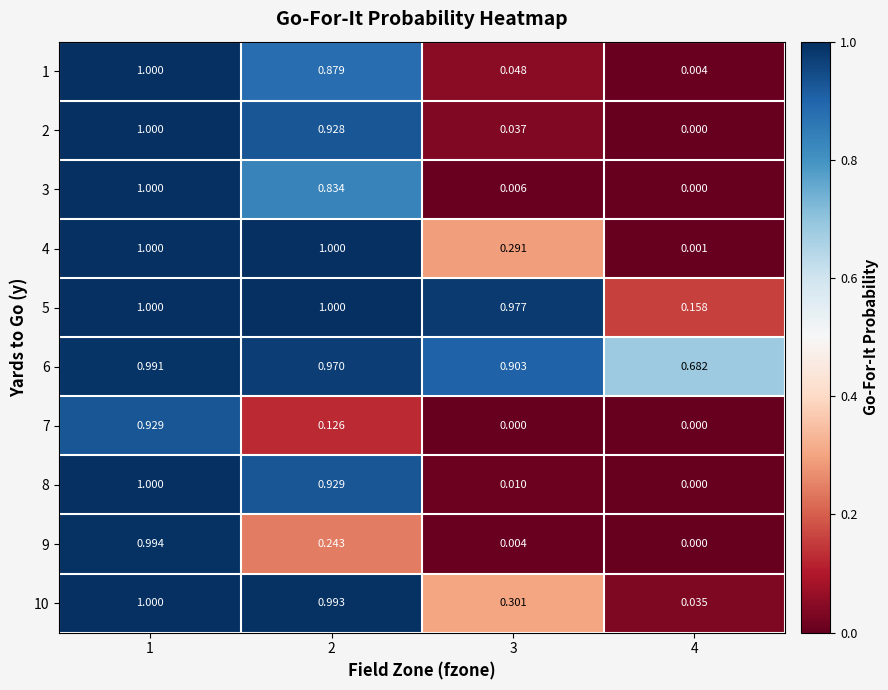

At which category does the chart reach its peak across all series?

1